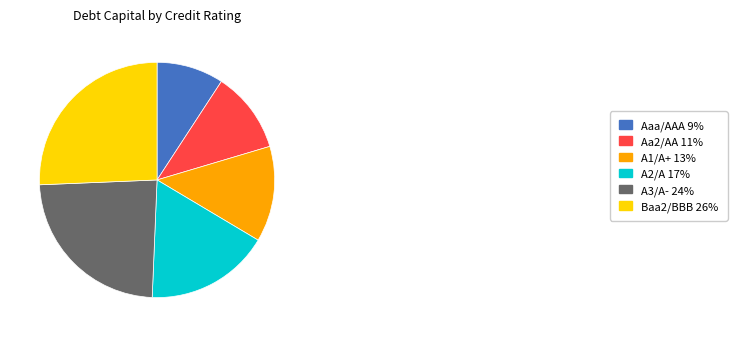

Between A1/A+ 13% and Aaa/AAA 9%, which is larger?

A1/A+ 13%